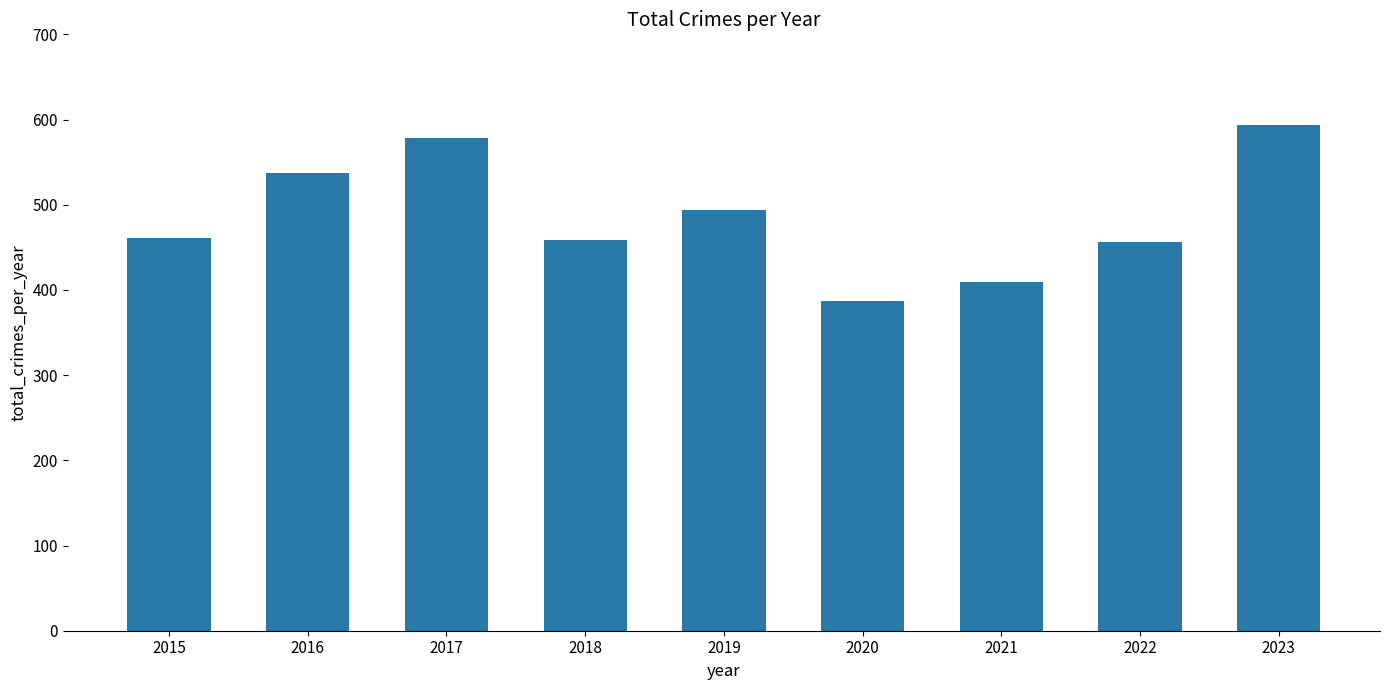

What is the value of the 9th bar from the left?

593